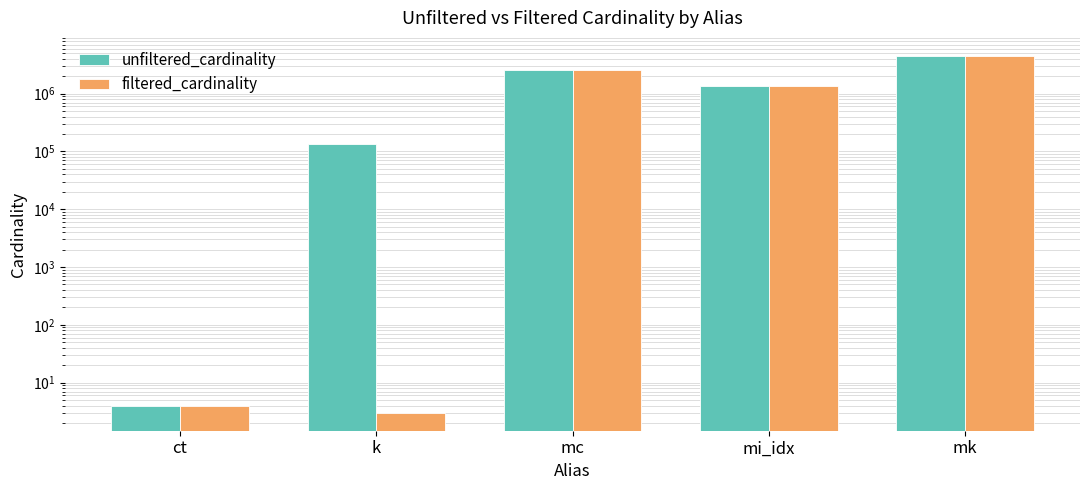

At which category does the chart reach its peak across all series?

mk